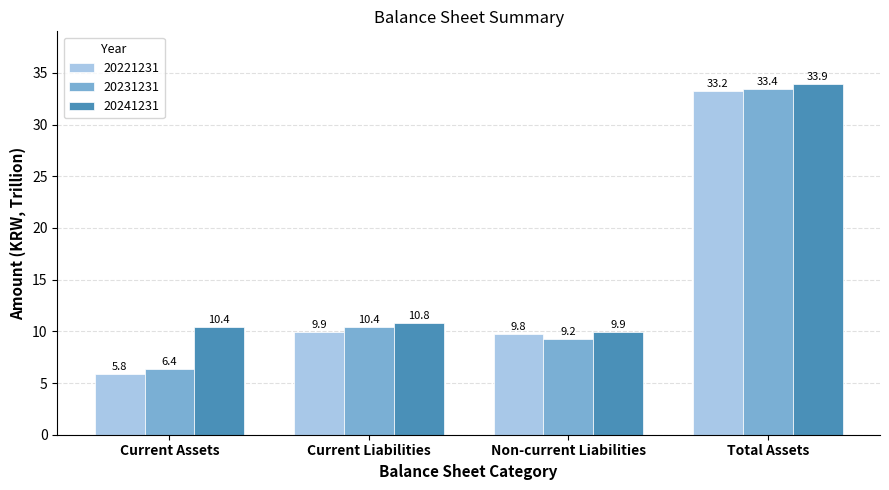

Is the value of 20241231 at Total Assets greater than the value of 20231231 at Current Assets?

Yes